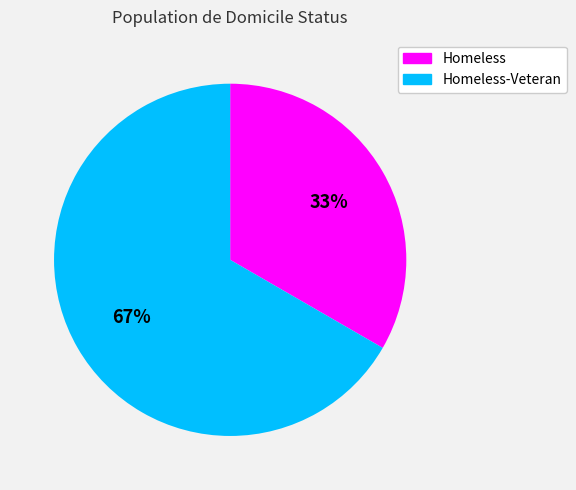

Rank the categories by value from lowest to highest.

Homeless, Homeless-Veteran